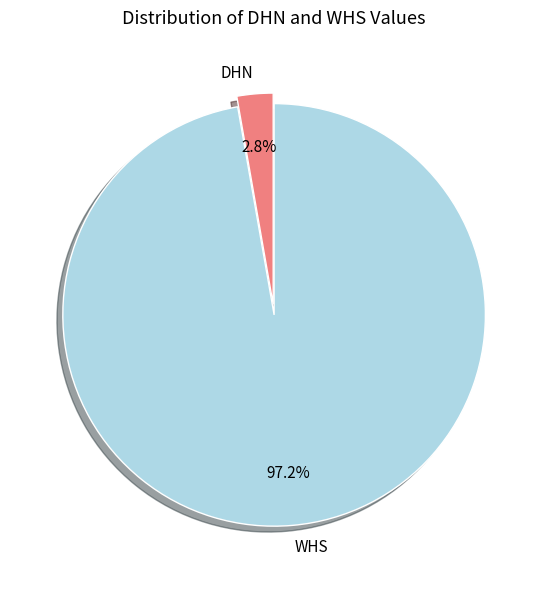

Which slice is the largest?

WHS